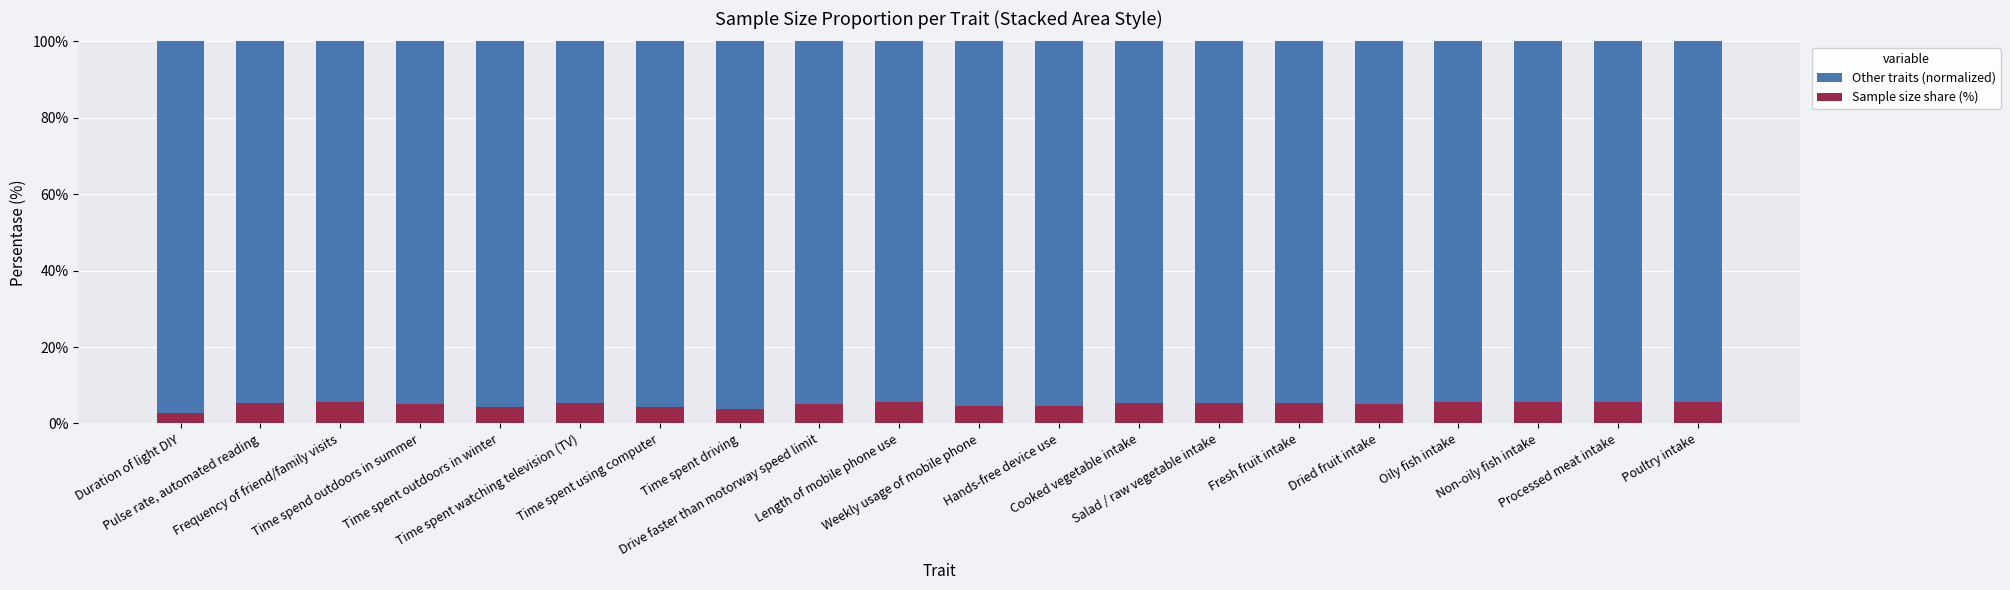

What is the average value of the Sample size share (%) series?

5.0